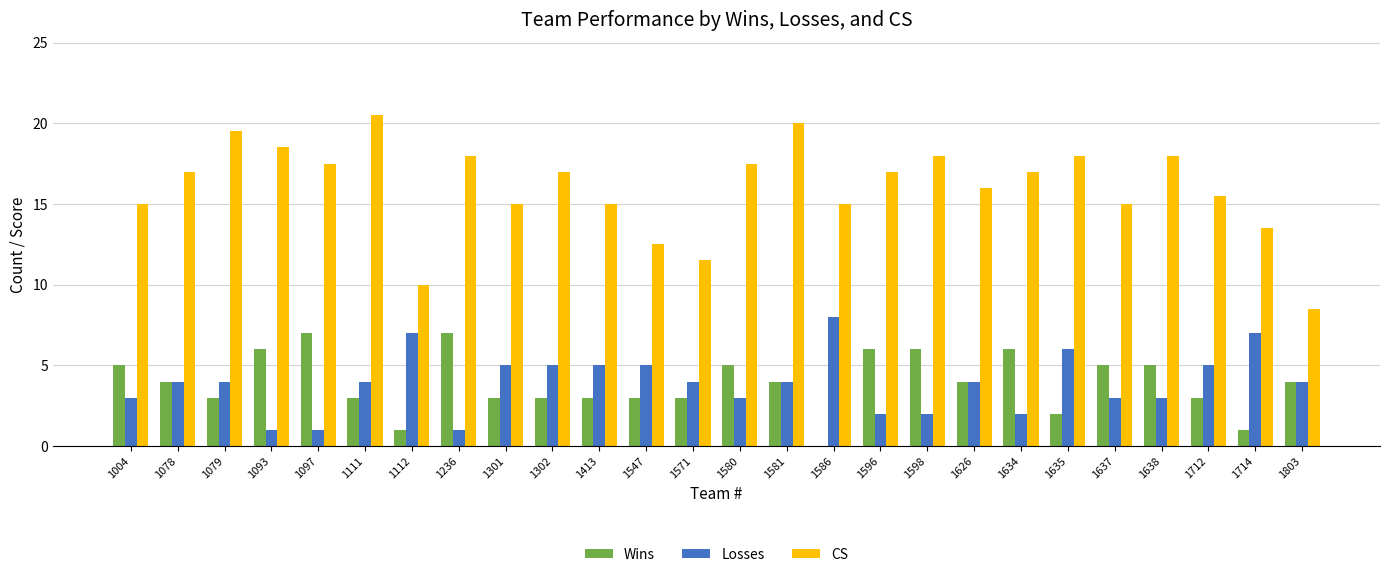

What is the spread (max minus min) of values at 1093?

17.5